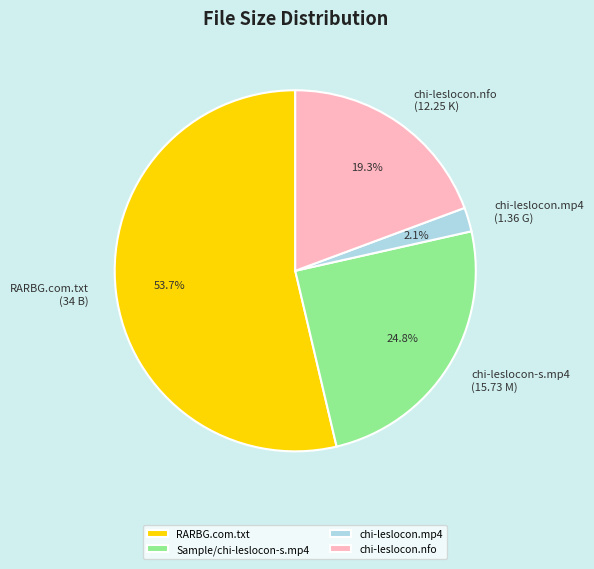

Which category has the smallest portion of the pie?

chi-leslocon.mp4